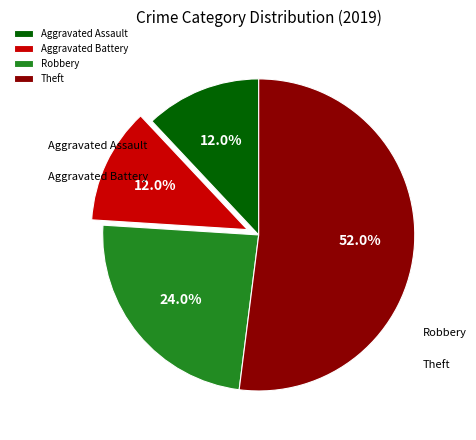

The Theft slice represents 38% of the pie. True or false?

False